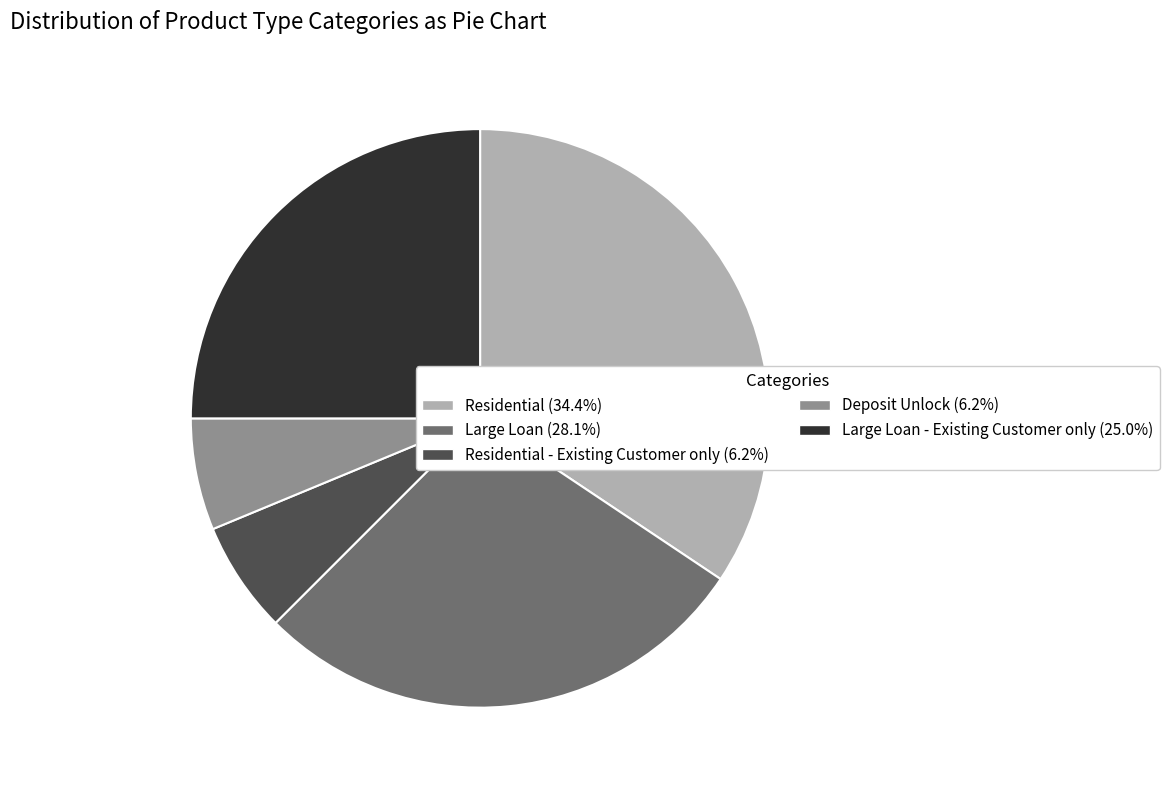

Does any single category account for the majority?

No